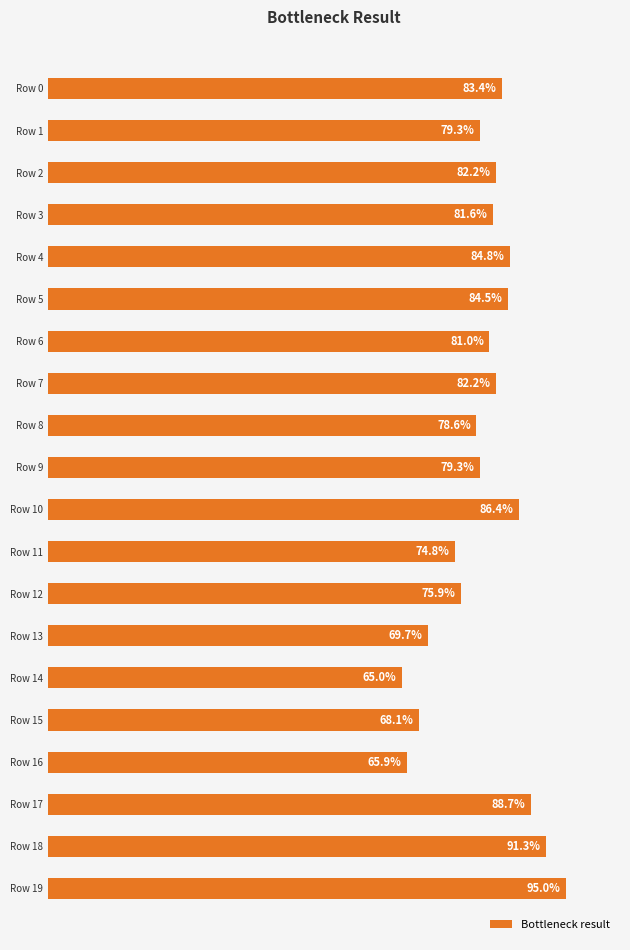

Are the bars horizontal?

Yes